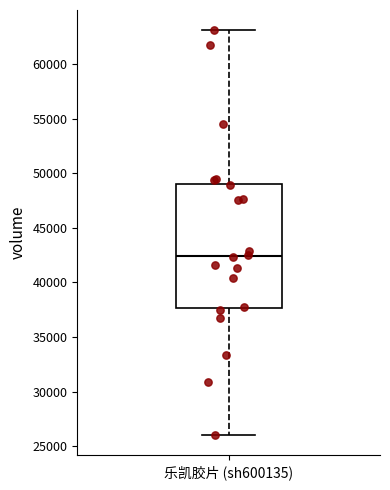

Where is the lower edge of the box for 乐凯胶片 (sh600135) on the y-axis? The values are not printed on the chart, so give them approximately, as read against the axis.

37500